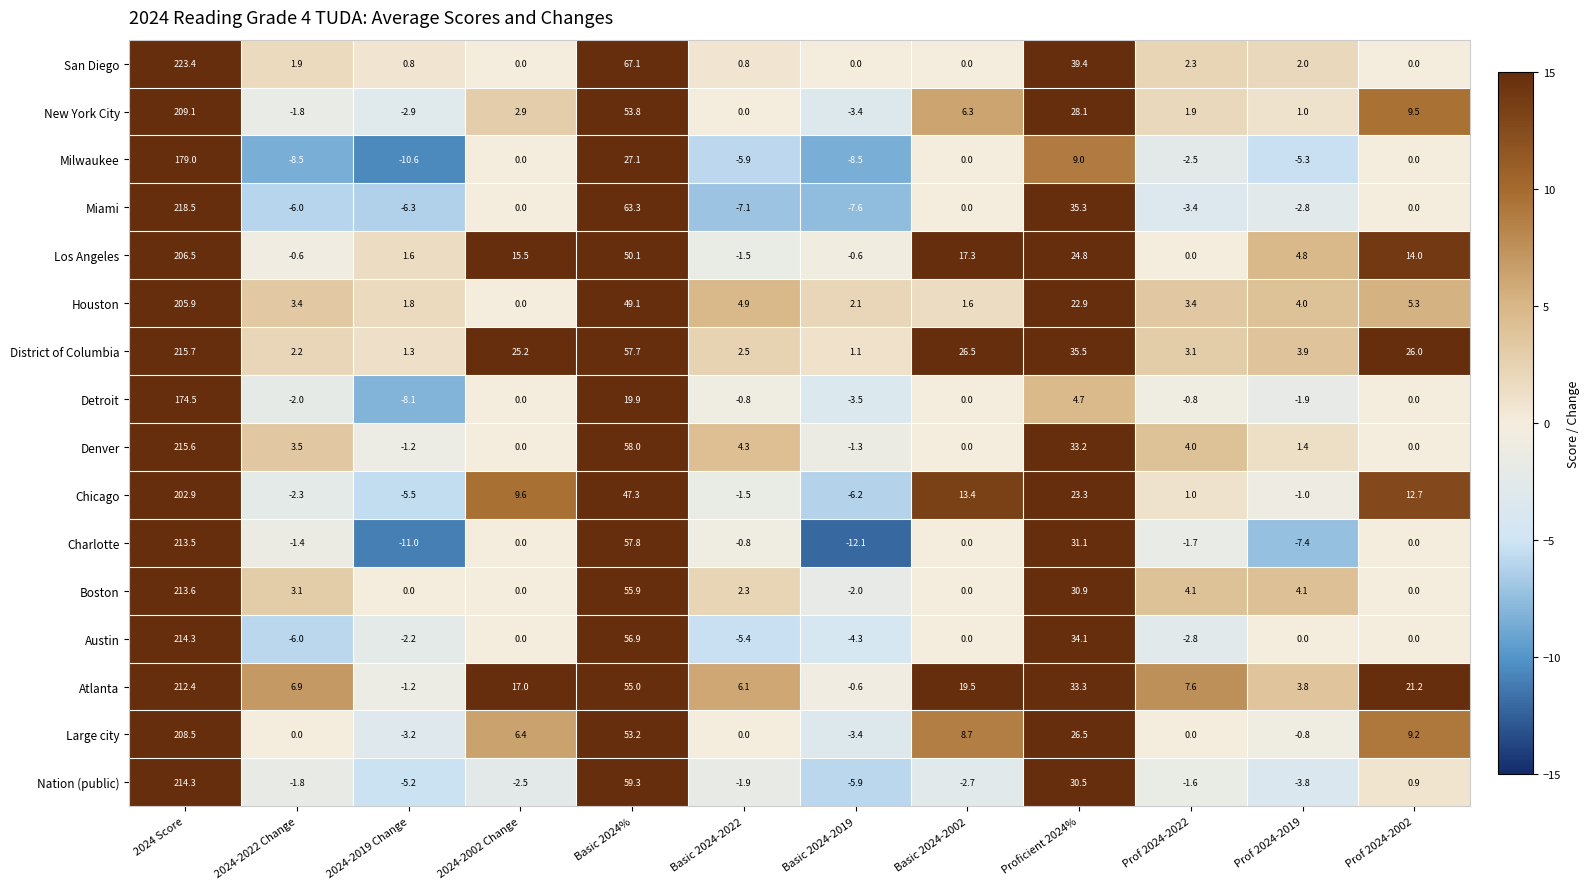

List the labels in order of New York City value, largest first.

2024 Score, Basic 2024%, Proficient 2024%, Prof 2024-2002, Basic 2024-2002, 2024-2002 Change, Prof 2024-2022, Prof 2024-2019, Basic 2024-2022, 2024-2022 Change, 2024-2019 Change, Basic 2024-2019